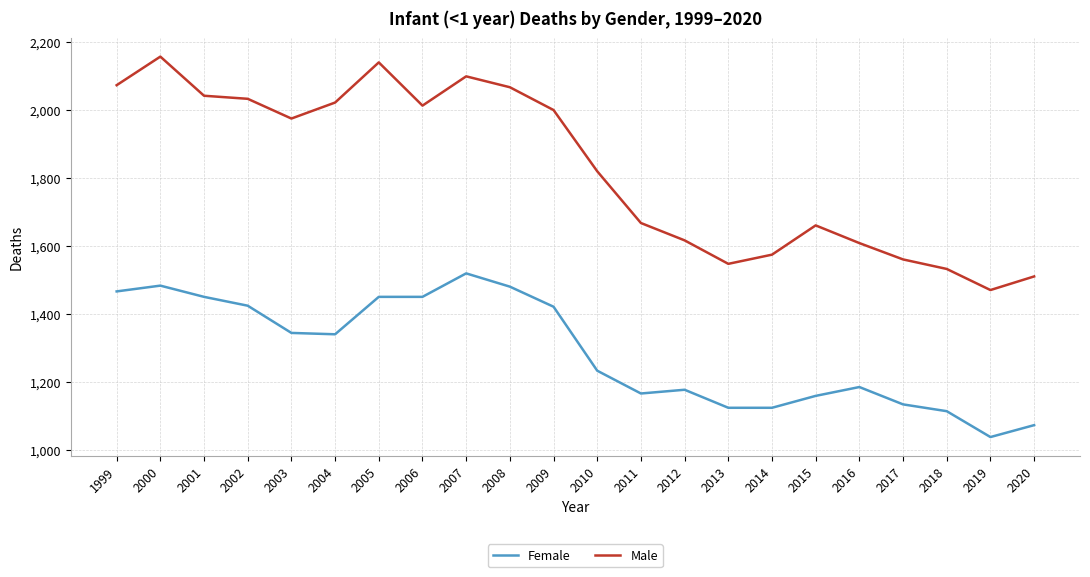

True or false: Female and Male intersect in this chart.

False